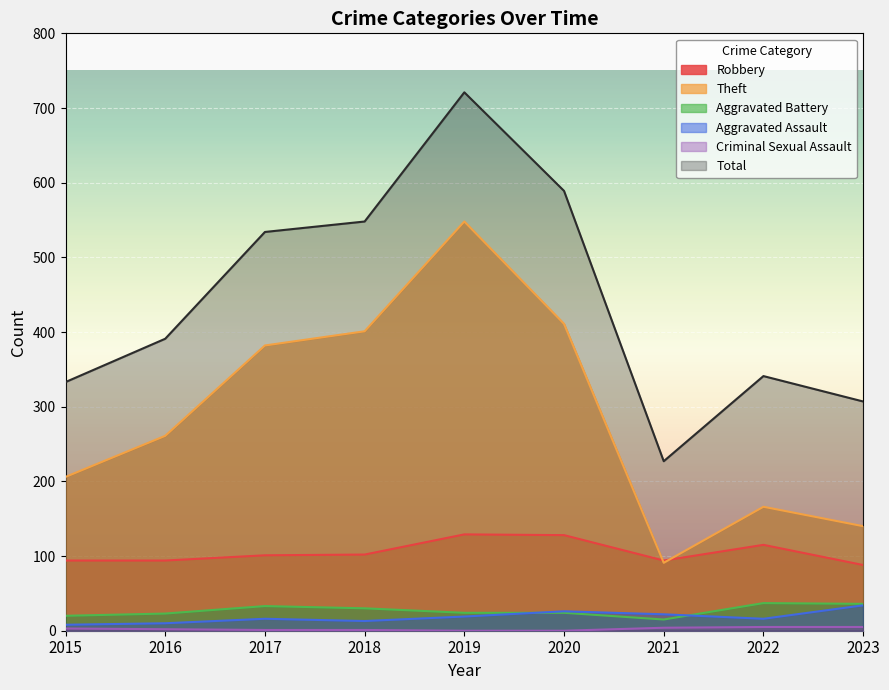

Which has a higher value, 2020 or 2023?

2020